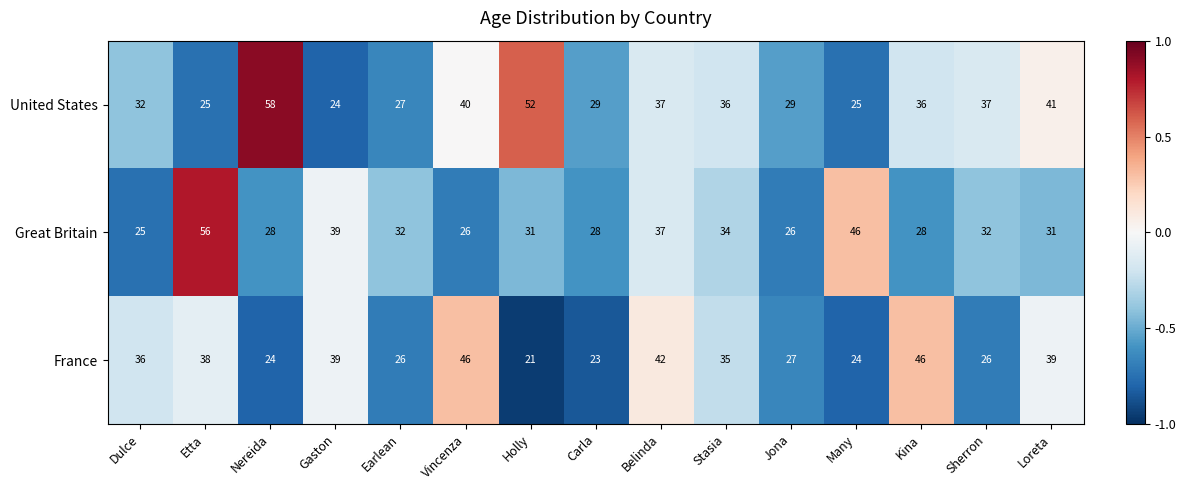

Which label corresponds to the smallest value in the chart?

Holly